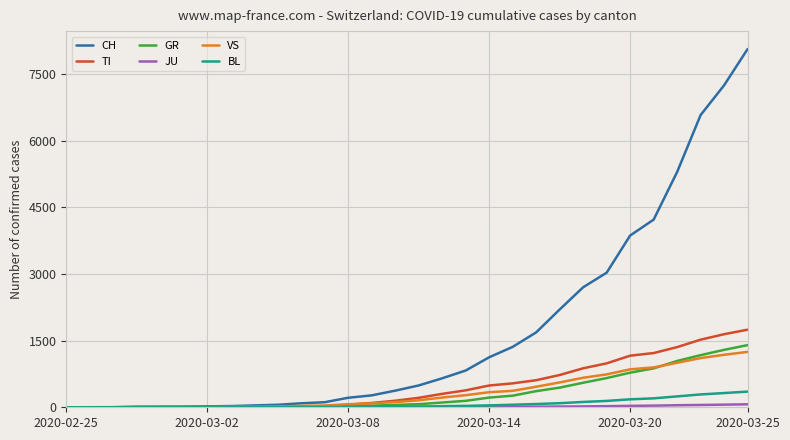

Which series has the largest total across all categories?

CH